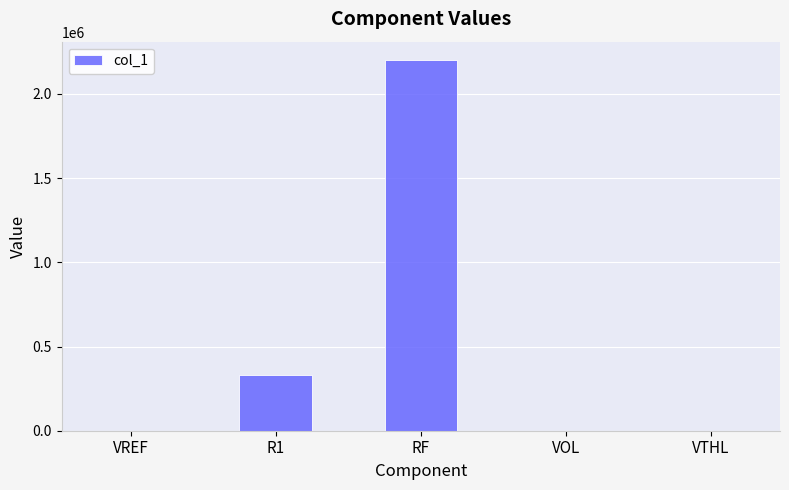

Which has a higher value, RF or R1?

RF